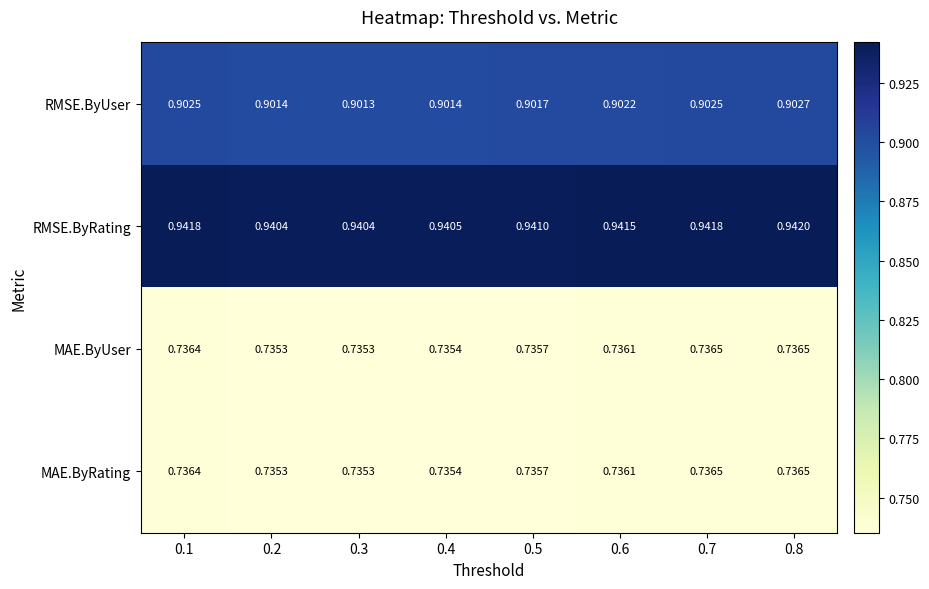

Which series has the largest range (max minus min)?

RMSE.ByRating